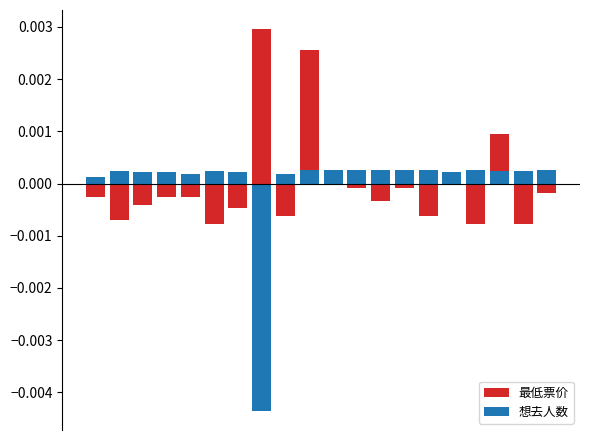

The 最低票价 series shows -0.0 at 11. True or false?

True